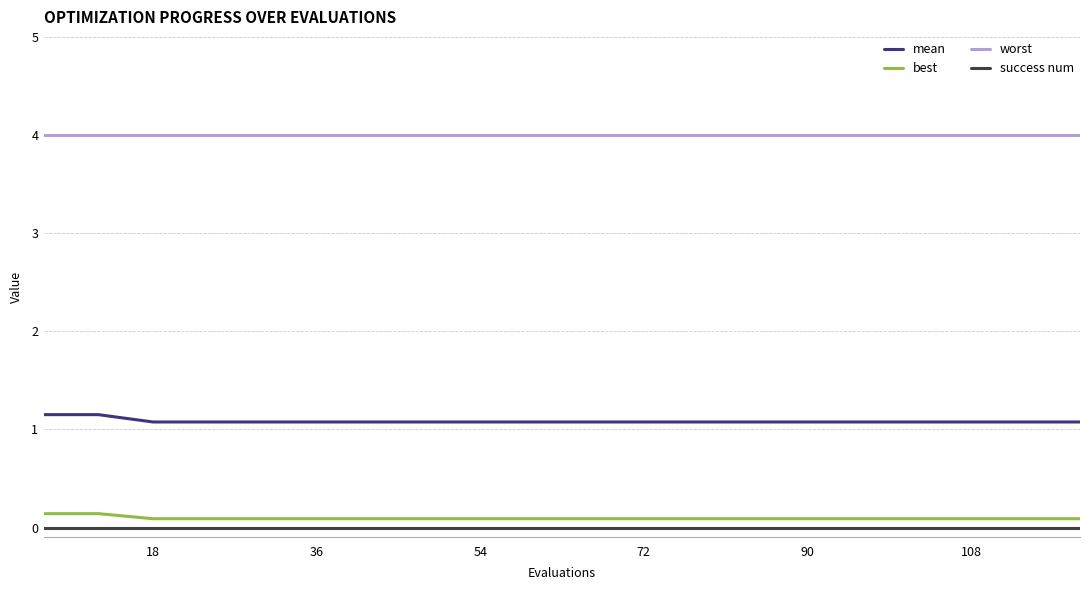

True or false: best and worst cross at least once.

False